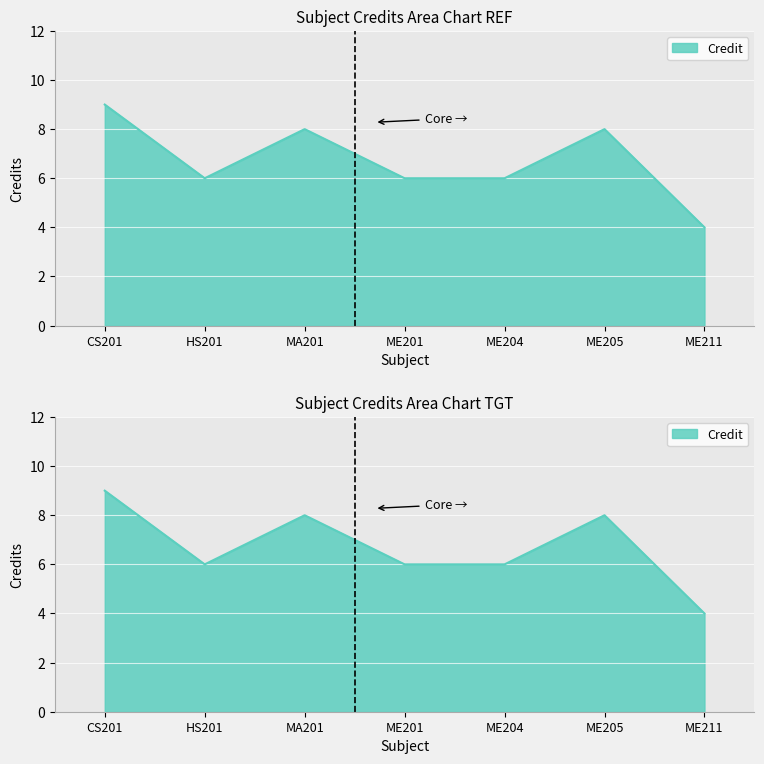

What position from the left is ME204?

5